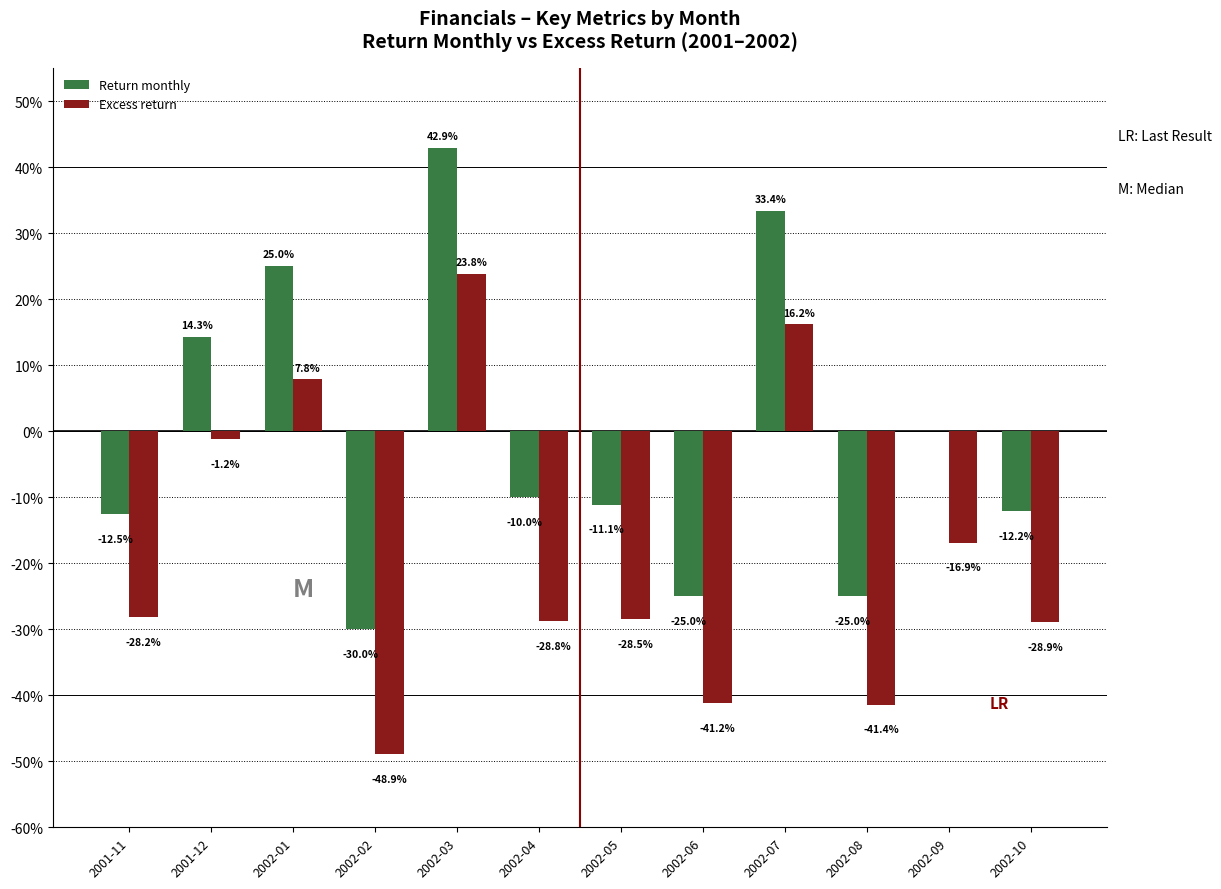

Reading left to right, list all the values displayed in this chart.

Return monthly: -0.1	0.1	0.3	-0.3	0.4	-0.1	-0.1	-0.3	0.3	-0.3	0.0	-0.1
Excess return: -0.3	-0.0	0.1	-0.5	0.2	-0.3	-0.3	-0.4	0.2	-0.4	-0.2	-0.3